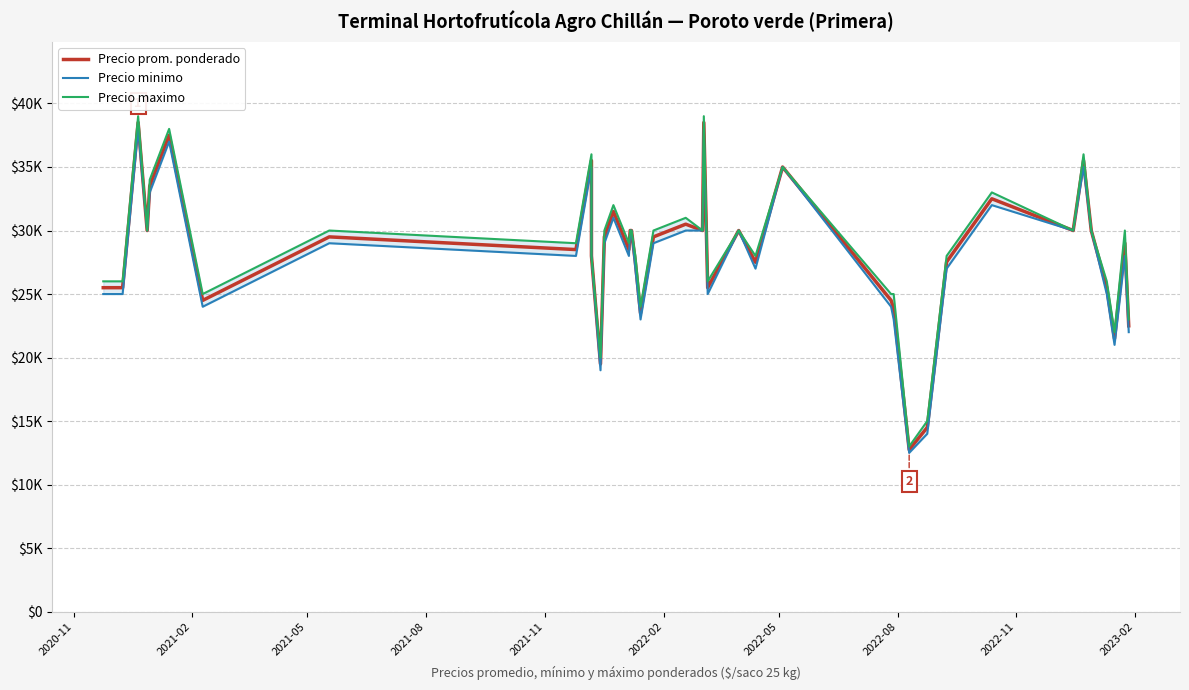

Does the chart display data point markers on the line(s)?

No